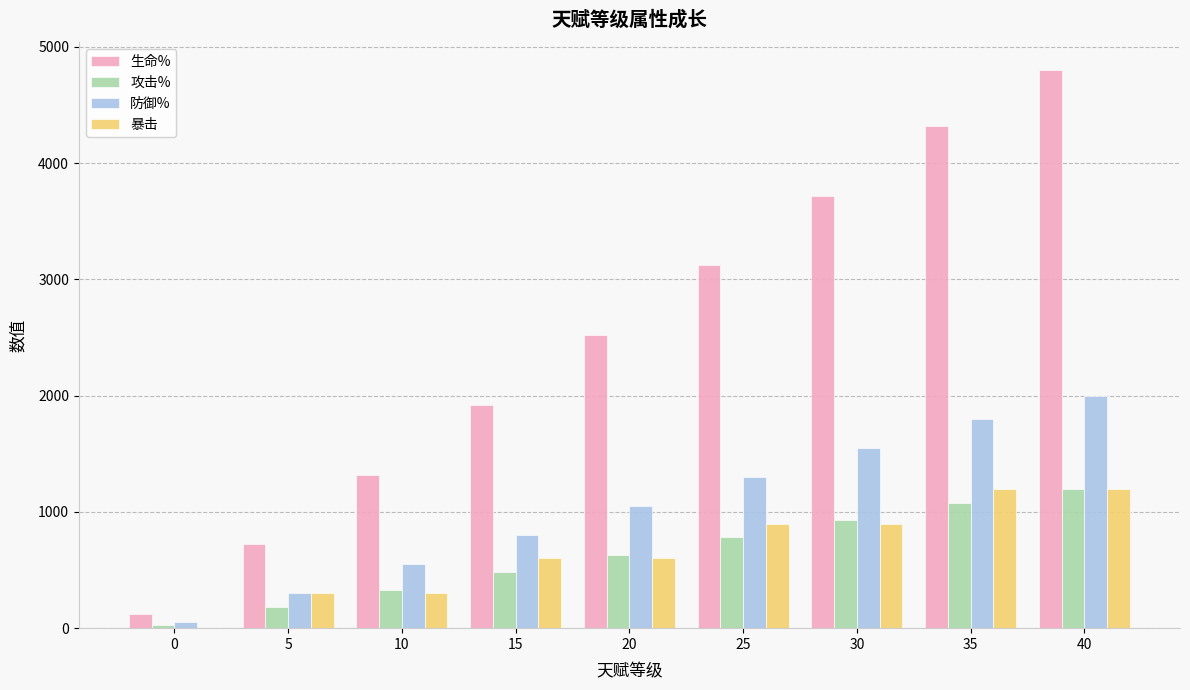

Reading left to right, extract all data points from this chart.

生命%: 0=120	5=720	10=1320	15=1920	20=2520	25=3120	30=3720	35=4320	40=4800
攻击%: 0=30	5=180	10=330	15=480	20=630	25=780	30=930	35=1080	40=1200
防御%: 0=50	5=300	10=550	15=800	20=1050	25=1300	30=1550	35=1800	40=2000
暴击: 0=0	5=300	10=300	15=600	20=600	25=900	30=900	35=1200	40=1200